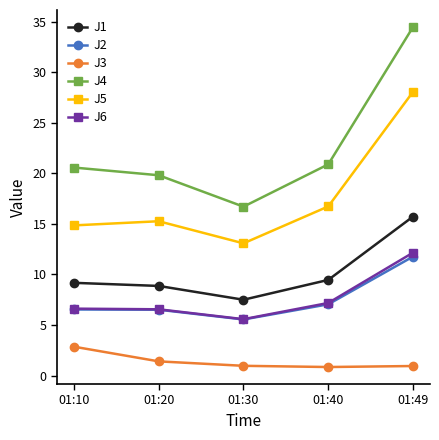

What is the difference between the highest and lowest values at 01:20?

18.4